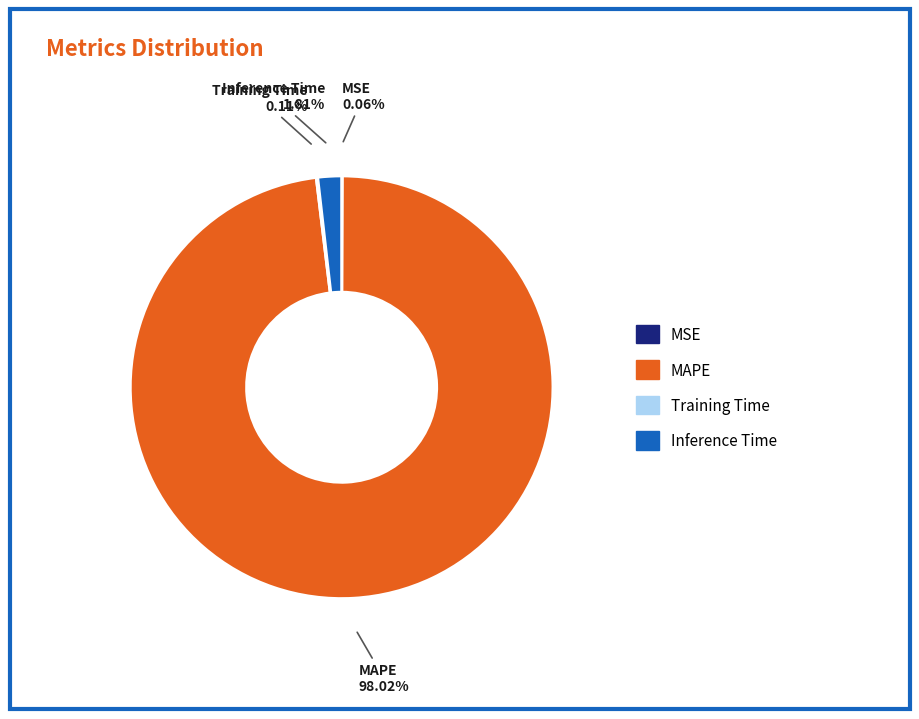

What portion of the pie excludes Inference Time?

98.2%